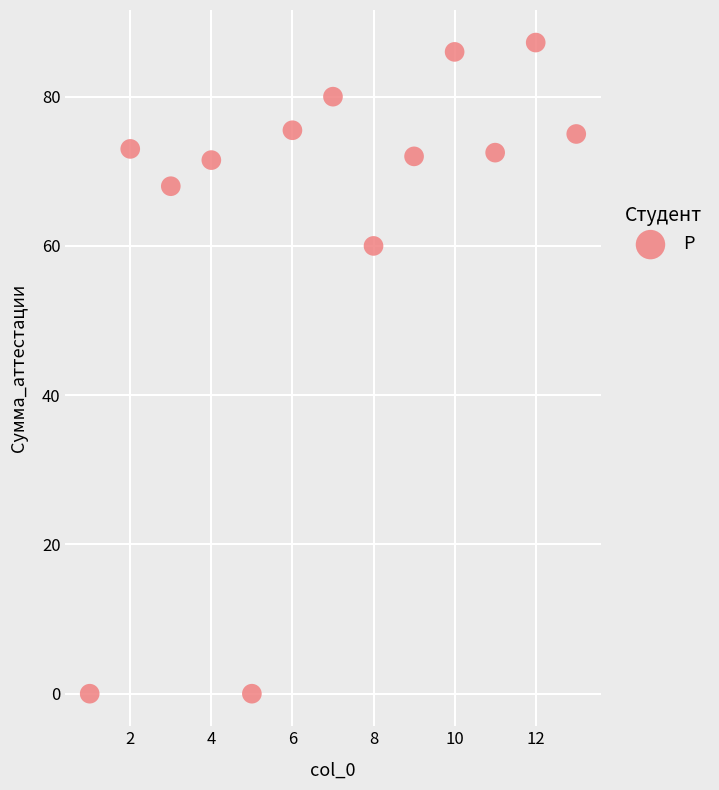

What Y value in the scatter plot is closest to 43?

60.0